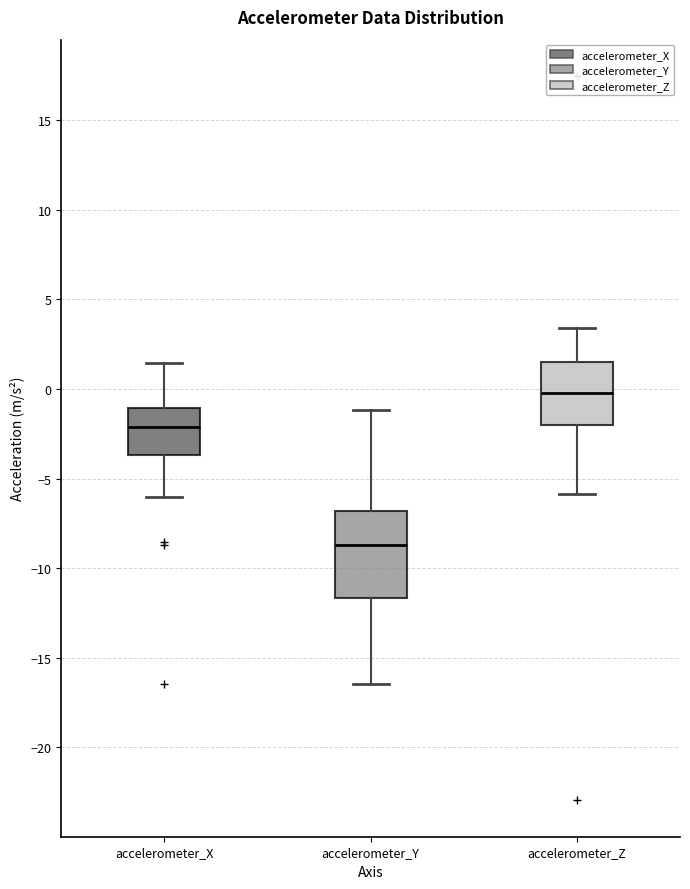

Which box's median line is the highest?

accelerometer_Z